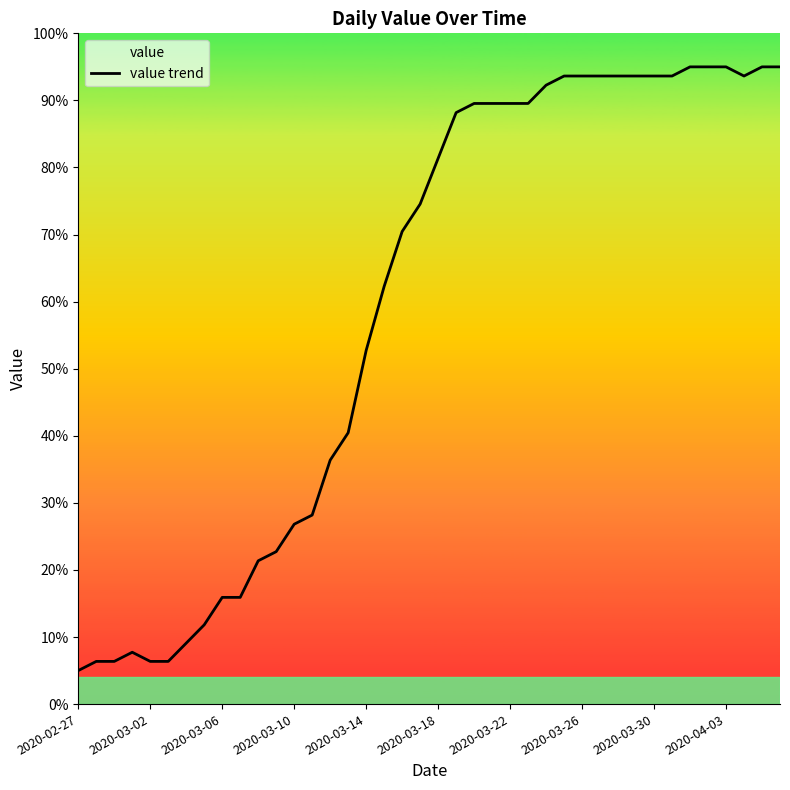

What value does the data have at 2020-03-22?

89.5